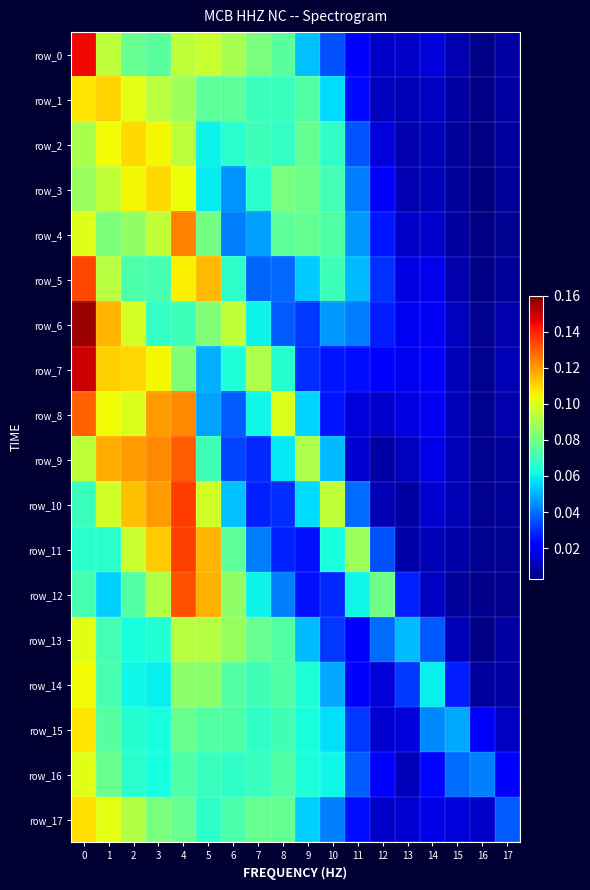

Reading left to right, list all the values displayed in this chart.

row_0: 0.1	0.1	0.1	0.1	0.1	0.1	0.1	0.1	0.1	0.1	0.0	0.0	0.0	0.0	0.0	0.0	0.0	0.0
row_1: 0.1	0.1	0.1	0.1	0.1	0.1	0.1	0.1	0.1	0.1	0.1	0.0	0.0	0.0	0.0	0.0	0.0	0.0
row_2: 0.1	0.1	0.1	0.1	0.1	0.1	0.1	0.1	0.1	0.1	0.1	0.0	0.0	0.0	0.0	0.0	0.0	0.0
row_3: 0.1	0.1	0.1	0.1	0.1	0.1	0.0	0.1	0.1	0.1	0.1	0.0	0.0	0.0	0.0	0.0	0.0	0.0
row_4: 0.1	0.1	0.1	0.1	0.1	0.1	0.0	0.0	0.1	0.1	0.1	0.0	0.0	0.0	0.0	0.0	0.0	0.0
row_5: 0.1	0.1	0.1	0.1	0.1	0.1	0.1	0.0	0.0	0.1	0.1	0.1	0.0	0.0	0.0	0.0	0.0	0.0
row_6: 0.2	0.1	0.1	0.1	0.1	0.1	0.1	0.1	0.0	0.0	0.0	0.0	0.0	0.0	0.0	0.0	0.0	0.0
row_7: 0.1	0.1	0.1	0.1	0.1	0.1	0.1	0.1	0.1	0.0	0.0	0.0	0.0	0.0	0.0	0.0	0.0	0.0
row_8: 0.1	0.1	0.1	0.1	0.1	0.0	0.0	0.1	0.1	0.1	0.0	0.0	0.0	0.0	0.0	0.0	0.0	0.0
row_9: 0.1	0.1	0.1	0.1	0.1	0.1	0.0	0.0	0.1	0.1	0.1	0.0	0.0	0.0	0.0	0.0	0.0	0.0
row_10: 0.1	0.1	0.1	0.1	0.1	0.1	0.1	0.0	0.0	0.1	0.1	0.0	0.0	0.0	0.0	0.0	0.0	0.0
row_11: 0.1	0.1	0.1	0.1	0.1	0.1	0.1	0.0	0.0	0.0	0.1	0.1	0.0	0.0	0.0	0.0	0.0	0.0
row_12: 0.1	0.1	0.1	0.1	0.1	0.1	0.1	0.1	0.0	0.0	0.0	0.1	0.1	0.0	0.0	0.0	0.0	0.0
row_13: 0.1	0.1	0.1	0.1	0.1	0.1	0.1	0.1	0.1	0.1	0.0	0.0	0.0	0.1	0.0	0.0	0.0	0.0
row_14: 0.1	0.1	0.1	0.1	0.1	0.1	0.1	0.1	0.1	0.1	0.0	0.0	0.0	0.0	0.1	0.0	0.0	0.0
row_15: 0.1	0.1	0.1	0.1	0.1	0.1	0.1	0.1	0.1	0.1	0.1	0.0	0.0	0.0	0.0	0.0	0.0	0.0
row_16: 0.1	0.1	0.1	0.1	0.1	0.1	0.1	0.1	0.1	0.1	0.1	0.0	0.0	0.0	0.0	0.0	0.0	0.0
row_17: 0.1	0.1	0.1	0.1	0.1	0.1	0.1	0.1	0.1	0.1	0.0	0.0	0.0	0.0	0.0	0.0	0.0	0.0